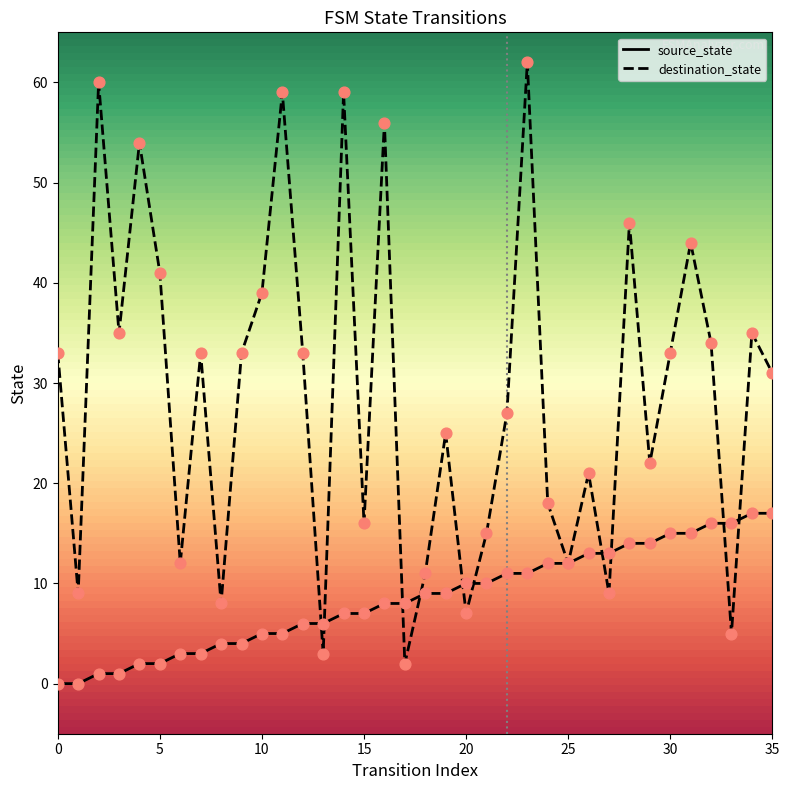

Which series has the largest range (max minus min)?

destination_state